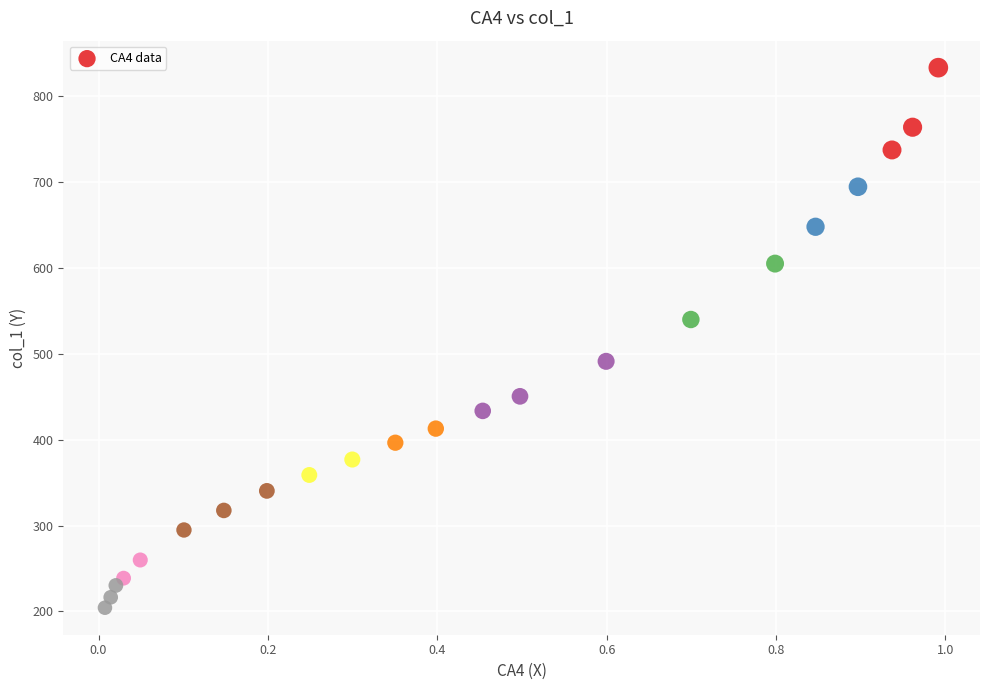

What is the range of X values (max minus min)?

1.0